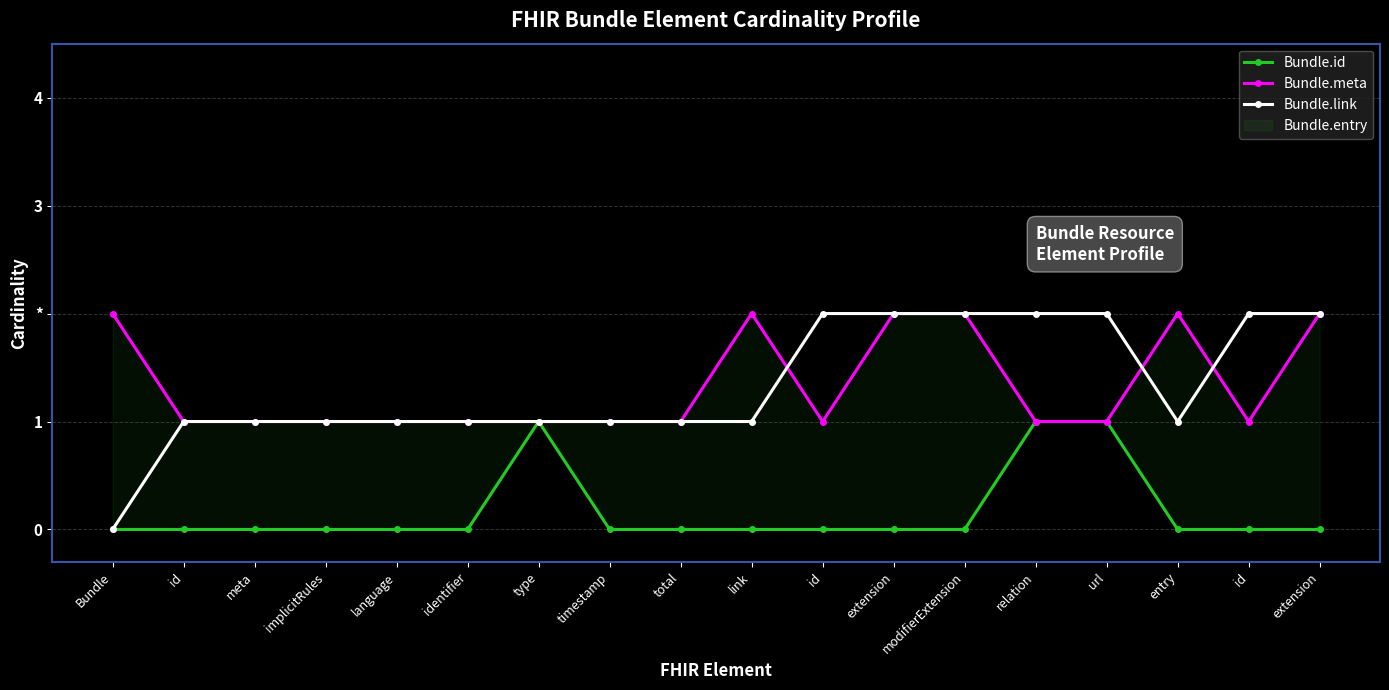

Reading left to right, extract all data points from this chart.

Bundle.id: 0	0	0	0	0	0	1	0	0	0	0	0	0	1	1	0	0	0
Bundle.meta: 2	1	1	1	1	1	1	1	1	2	1	2	2	1	1	2	1	2
Bundle.link: 0	1	1	1	1	1	1	1	1	1	2	2	2	2	2	1	2	2